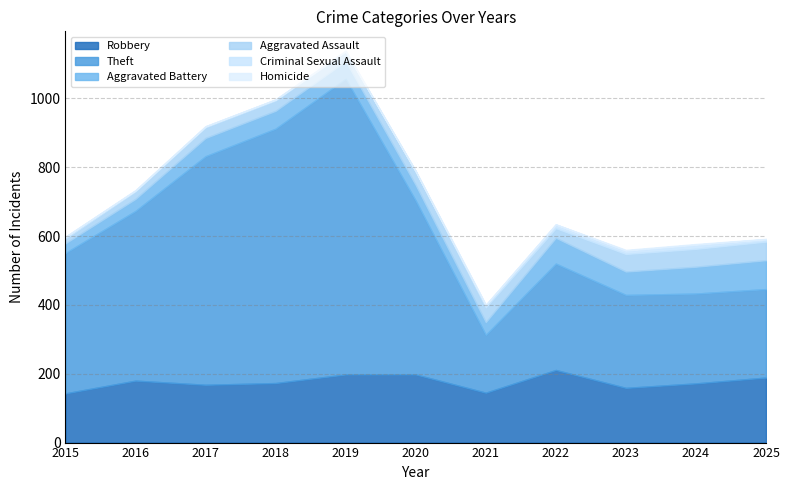

Is it true that Aggravated Battery equals 45 at 2020?

True